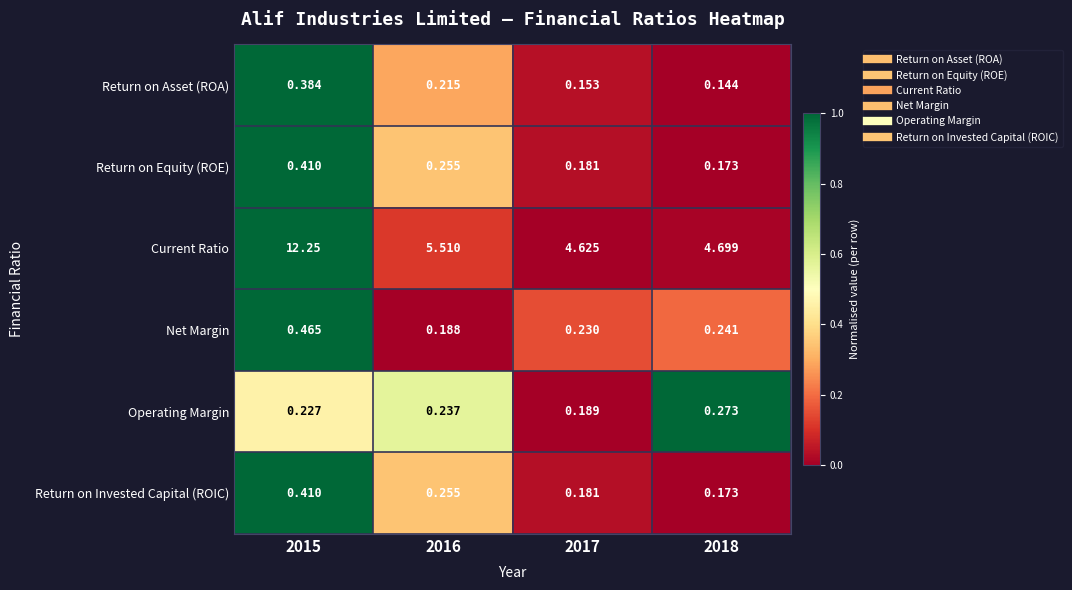

Which series has the largest total across all categories?

Current Ratio